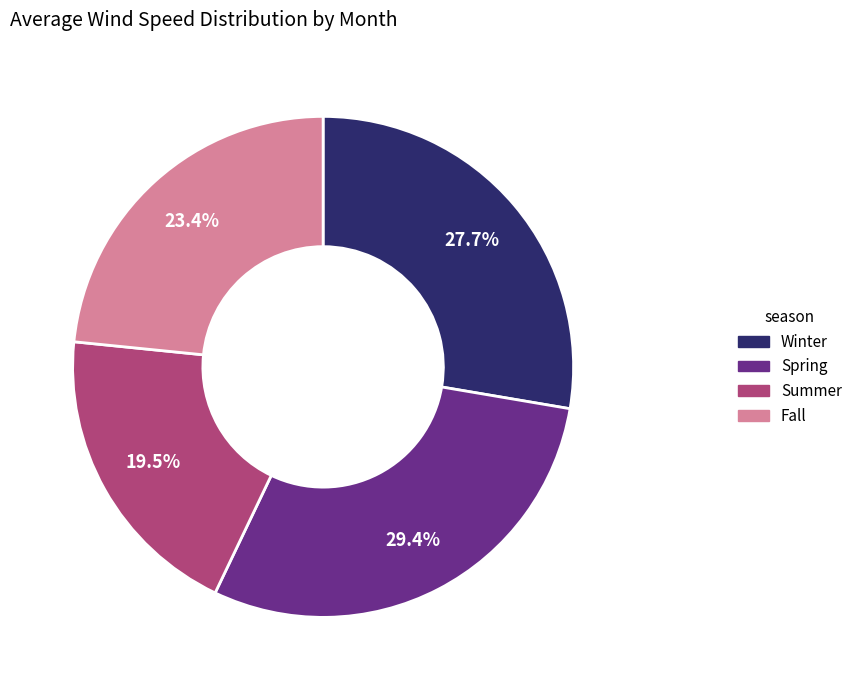

Is there a majority slice in this chart?

No